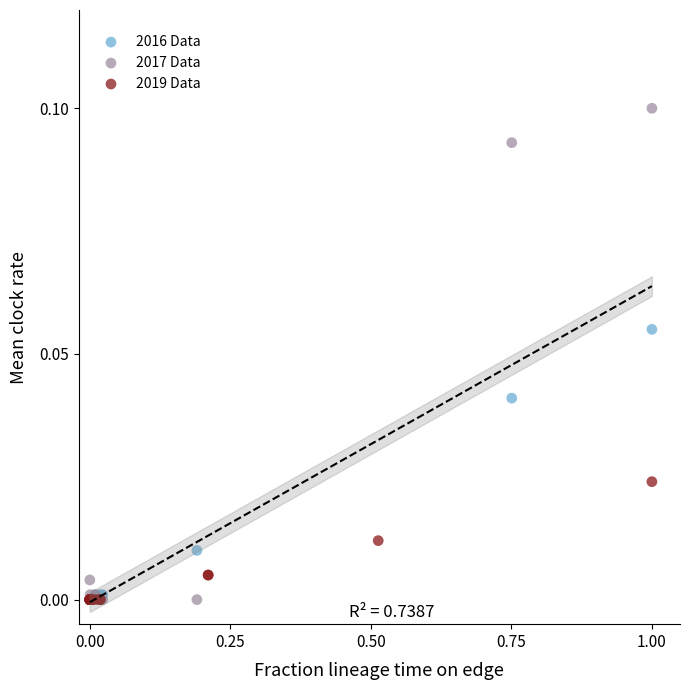

Which series has the widest spread of Y values?

2017 Data